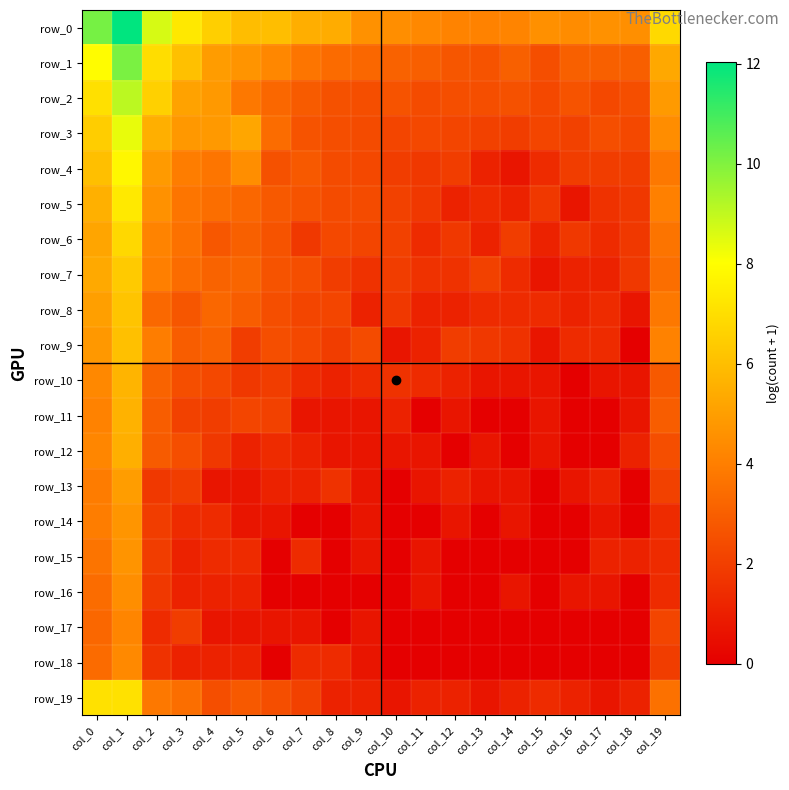

What is the total value across all series at col_1?

131.5